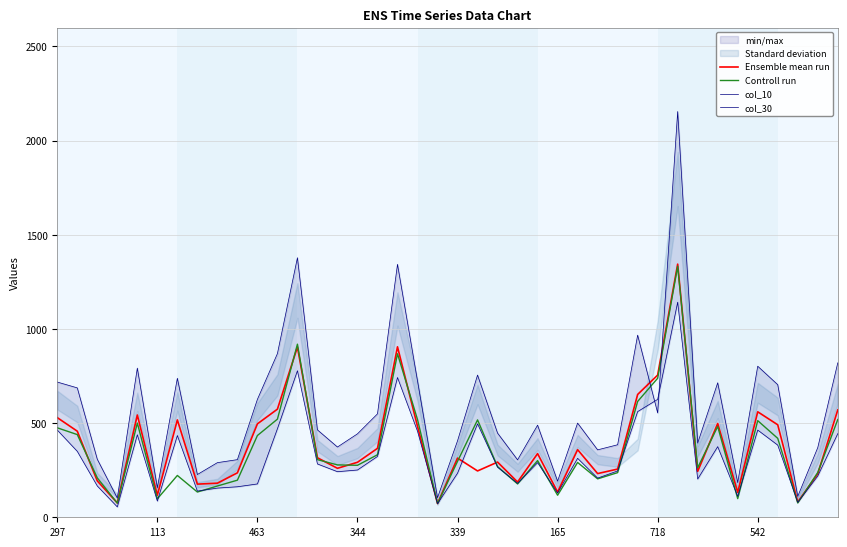

Where is Controll run nearest to the value 703?

718